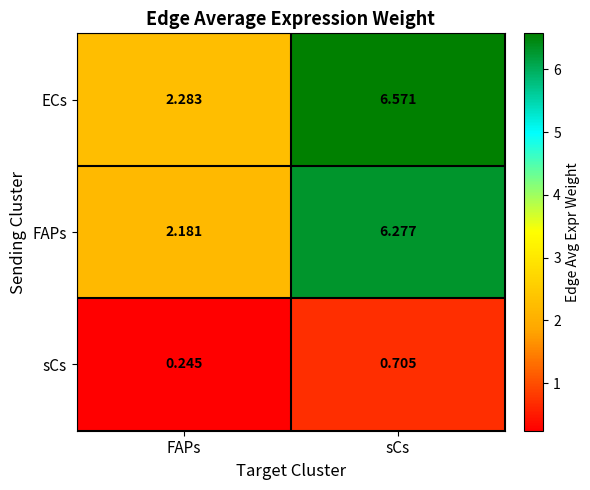

Rank the categories by ECs value from lowest to highest.

FAPs, sCs